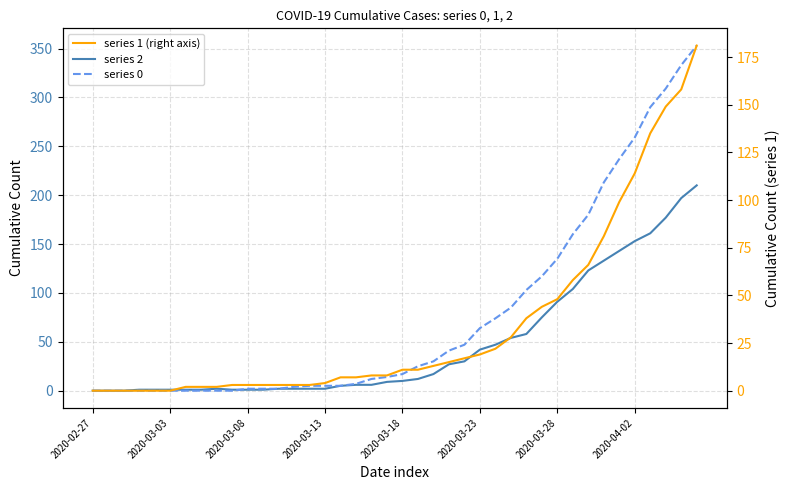

Reading right to left, extract all data points from this chart.

181	158	149	135	114	99	81	66	58	48	44	38	28	22	19	17	15	13	11	11	8	8	7	7	4	3	3	3	3	3	3	2	2	2	0	0	0	0	0	0